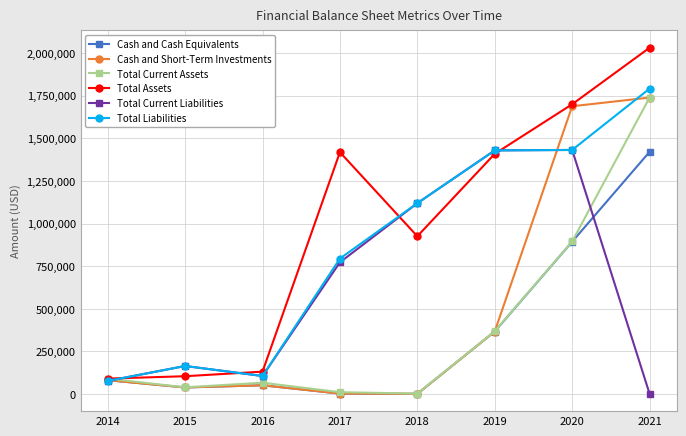

What is the minimum value for Total Liabilities?

77369